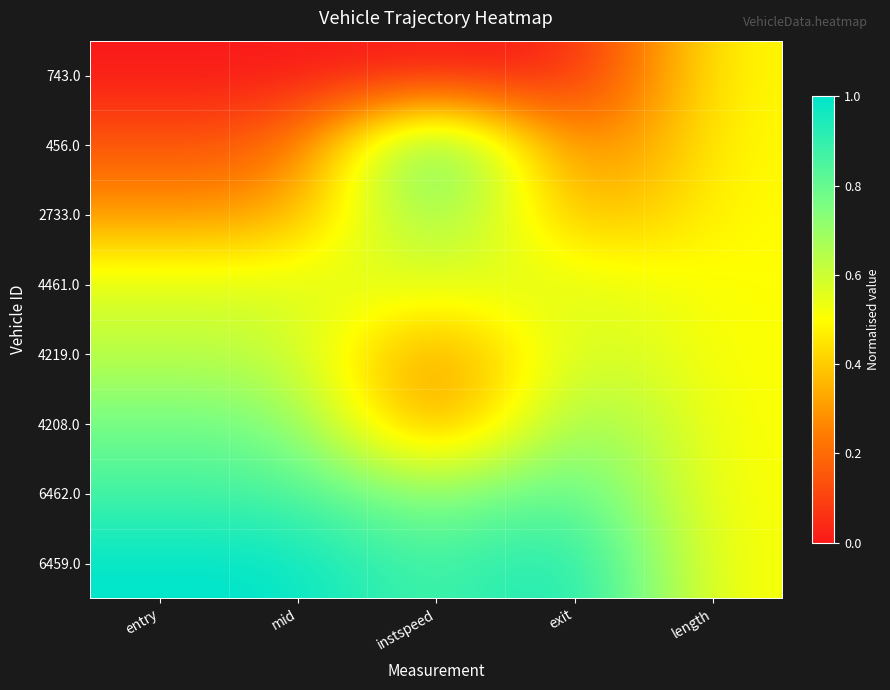

At how many categories does at least one series exceed 0?

5